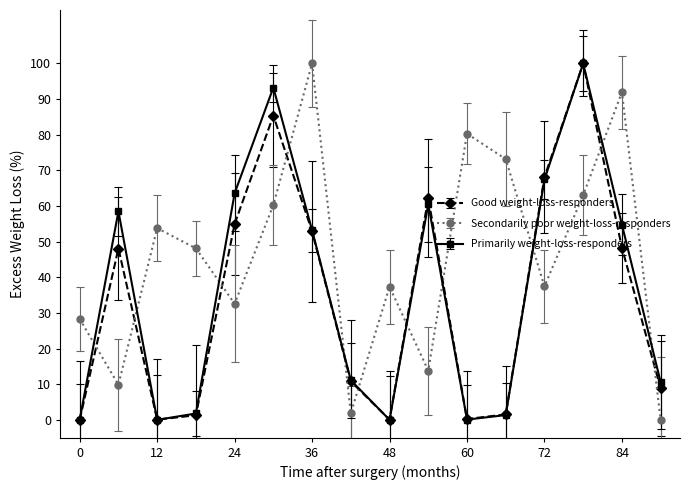

Which series has the largest total across all categories?

Secondarily poor weight-loss-responders